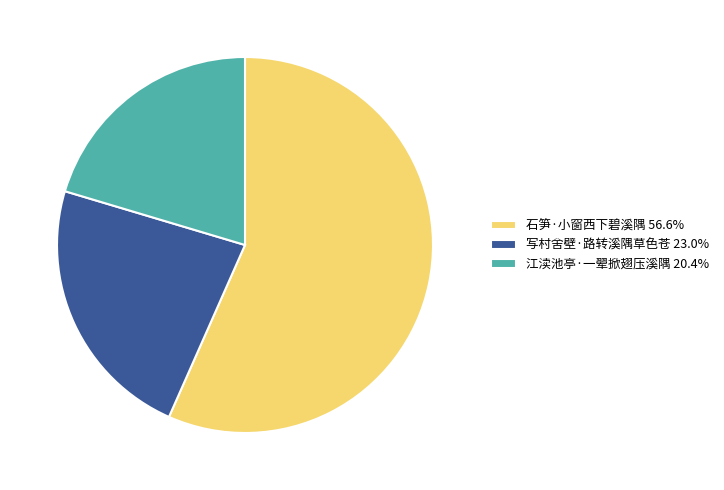

True or false: 写村舍壁·路转溪隅草色苍 accounts for 33% of the total.

False